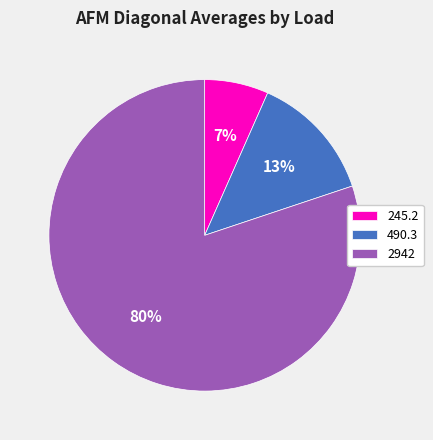

What percentage is the 245.2 slice, to the nearest percent?

7%